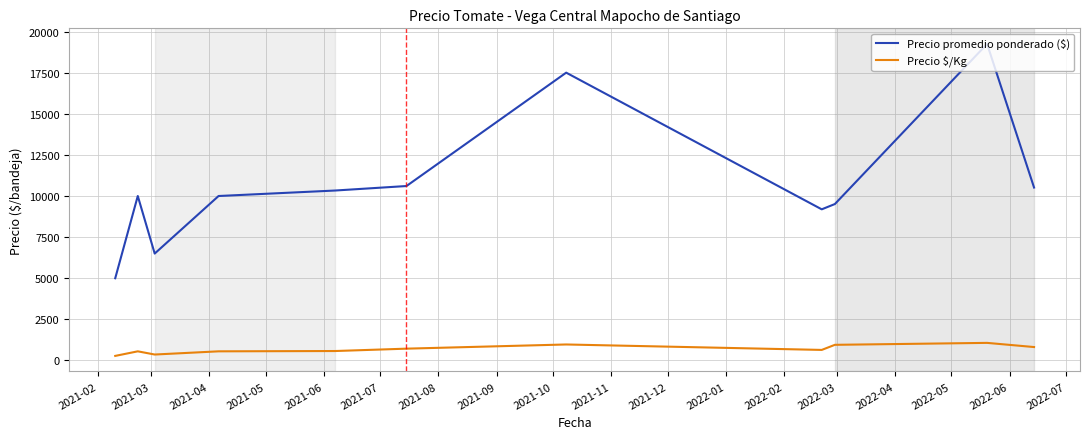

Rank the series by their maximum value, from highest to lowest.

Precio promedio ponderado ($), Precio $/Kg